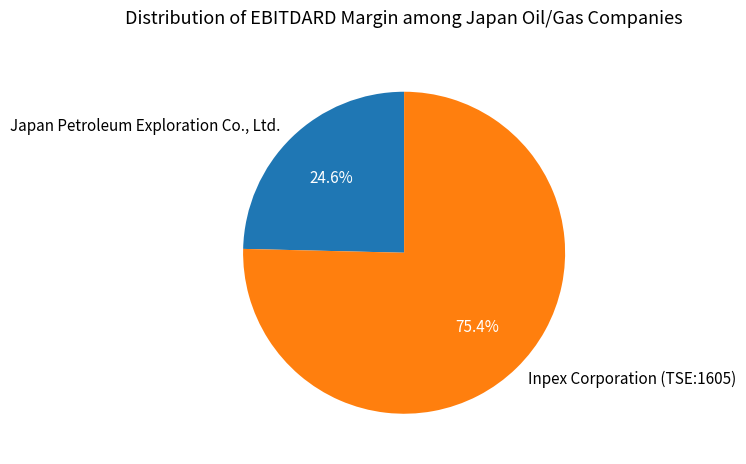

Between Inpex Corporation (TSE:1605) and Japan Petroleum Exploration Co., Ltd., which is larger?

Inpex Corporation (TSE:1605)